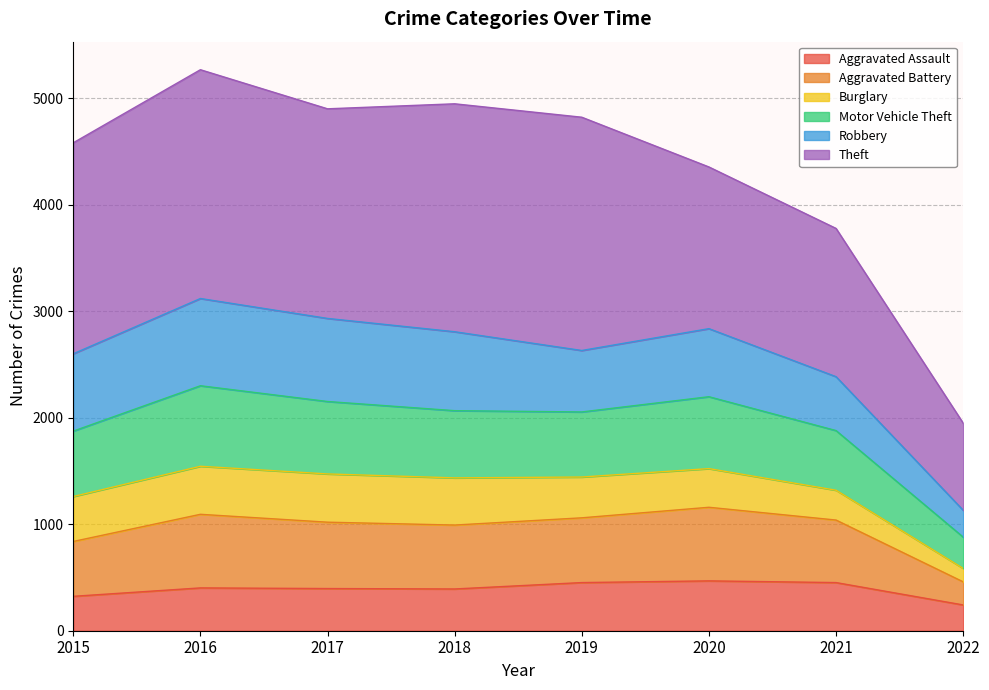

True or false: Motor Vehicle Theft and Aggravated Battery cross at least once.

False